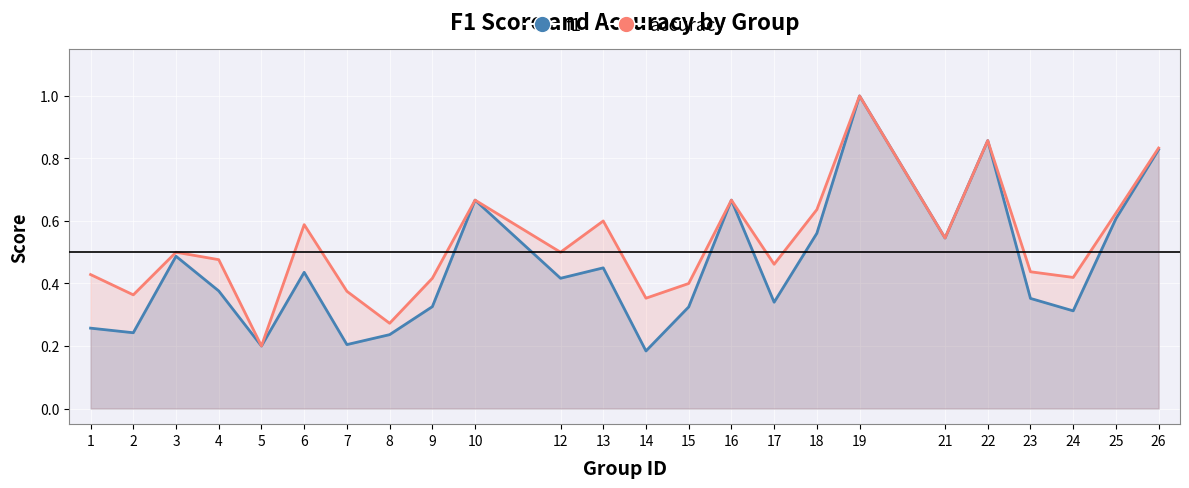

What is the total value across all series at 16?

1.3